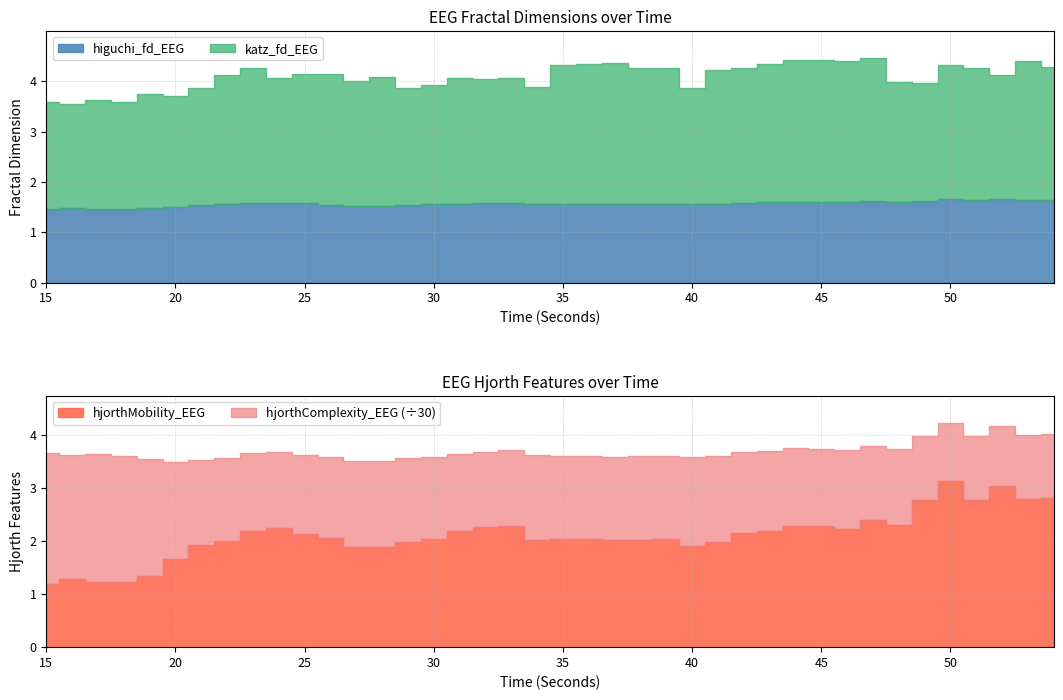

List the series in order of their peak value, highest first.

hjorthComplexity_EEG, hjorthMobility_EEG, katz_fd_EEG, higuchi_fd_EEG